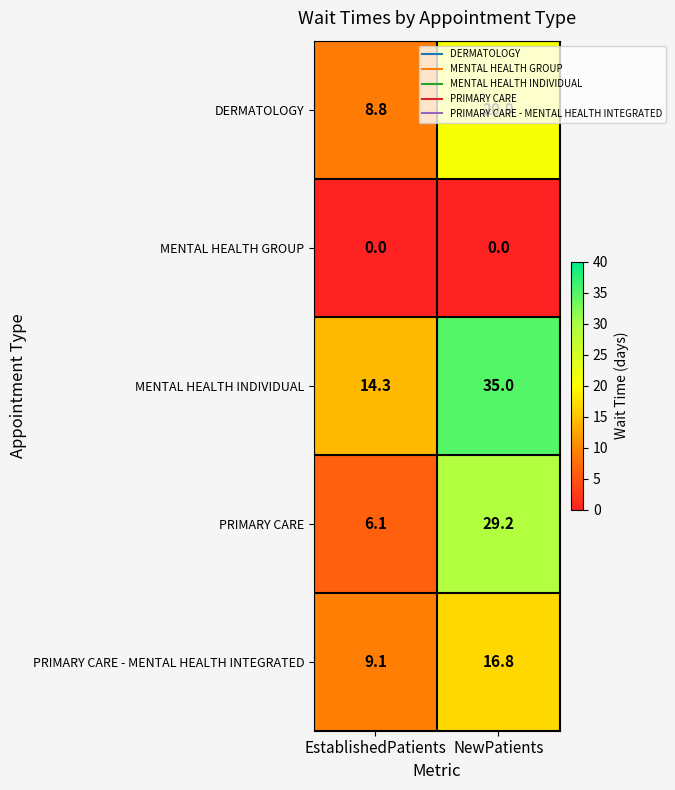

What is the sum of all PRIMARY CARE values?

35.3